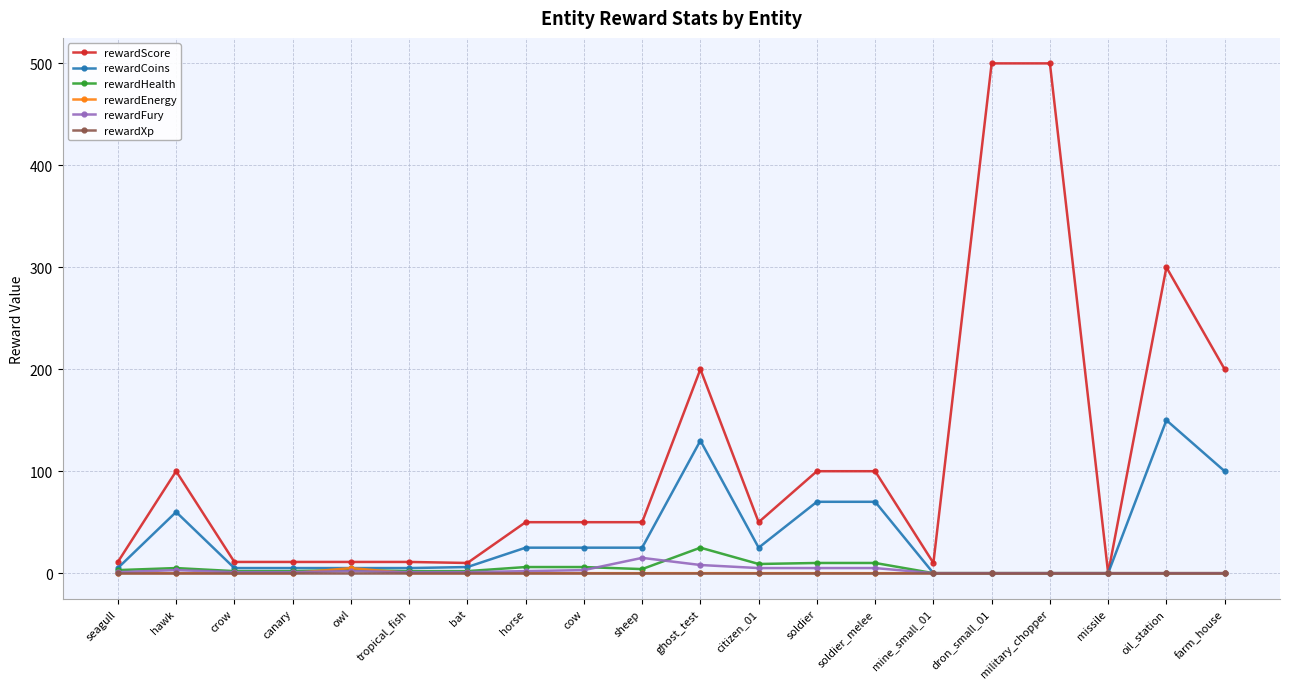

What is the highest value of the rewardHealth series?

25